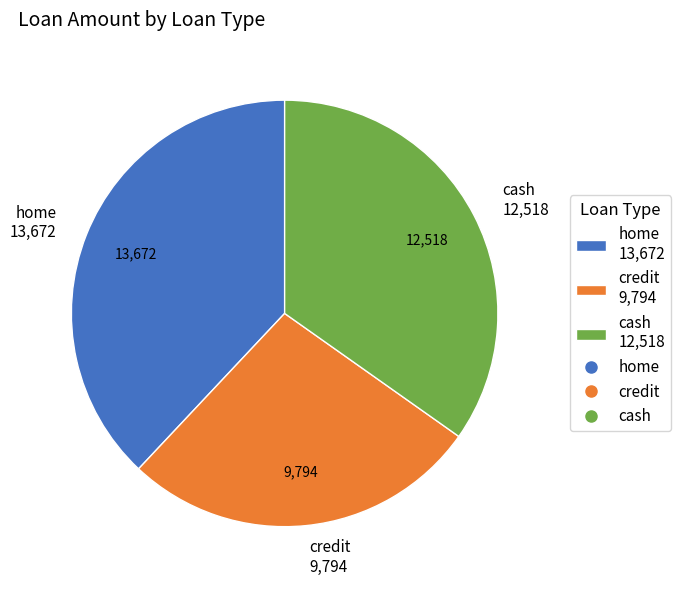

Which slice is the largest?

home